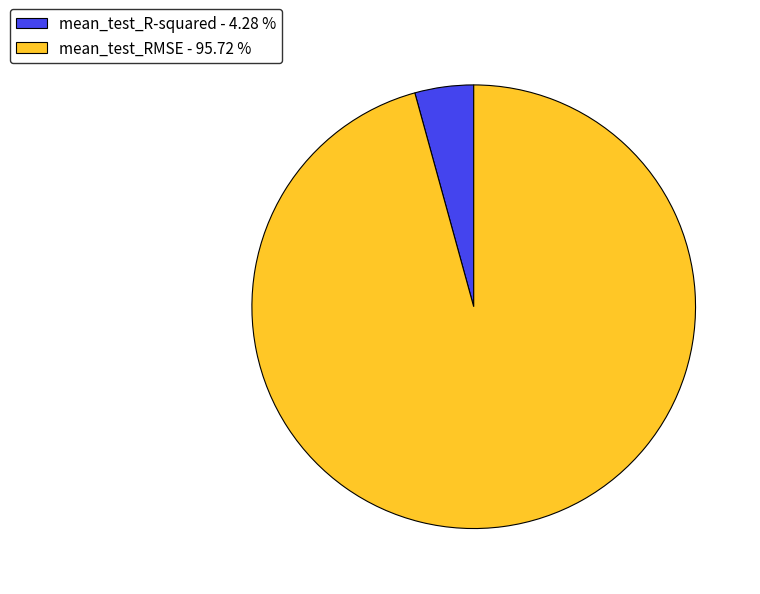

Which slice is the largest?

mean_test_RMSE